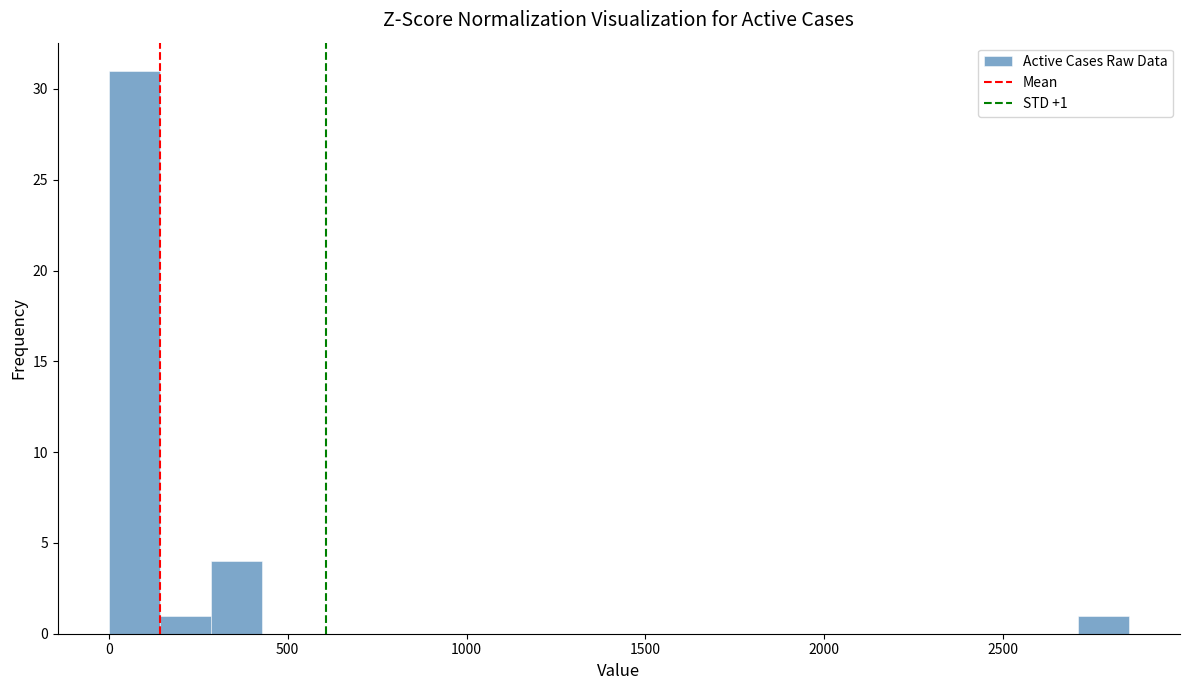

Around what value on the x-axis is the tallest bar? Give the approximate position of its centre, as read against the axis.

50